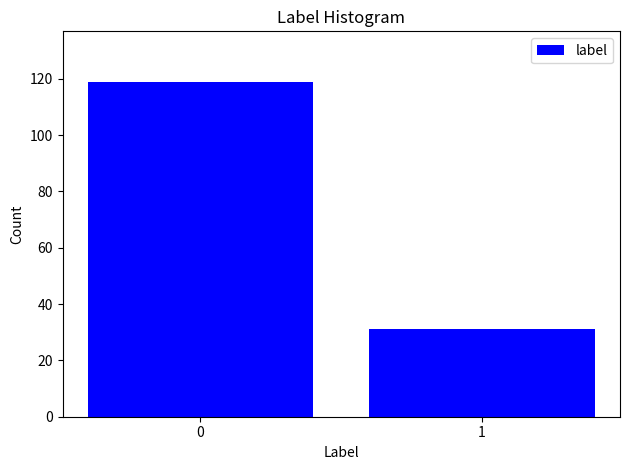

Reading right to left, extract all data points from this chart.

31	119